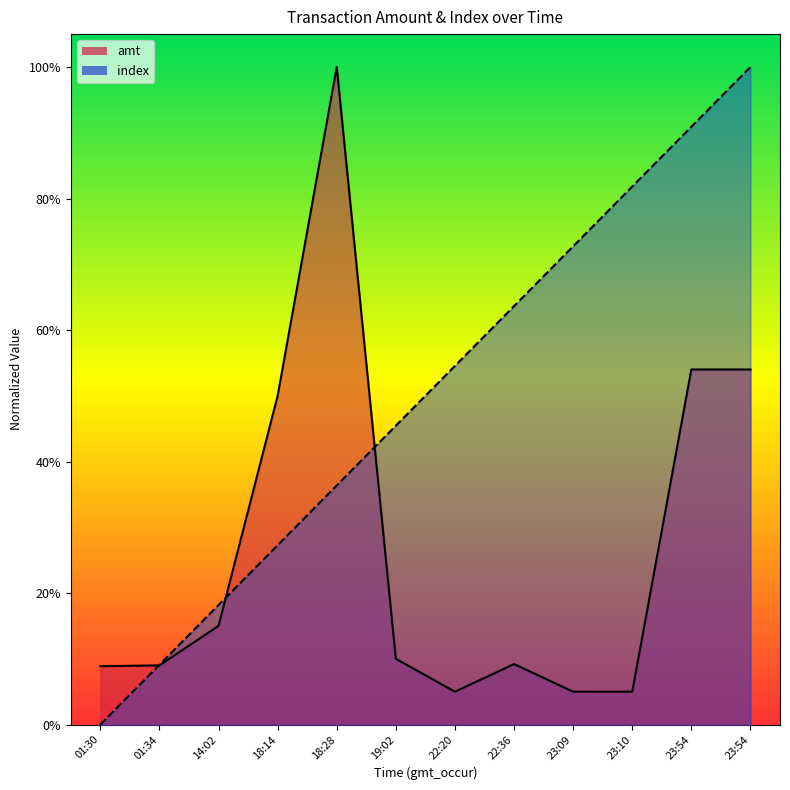

True or false: amt has a value of 0.3 at 14:02.

False